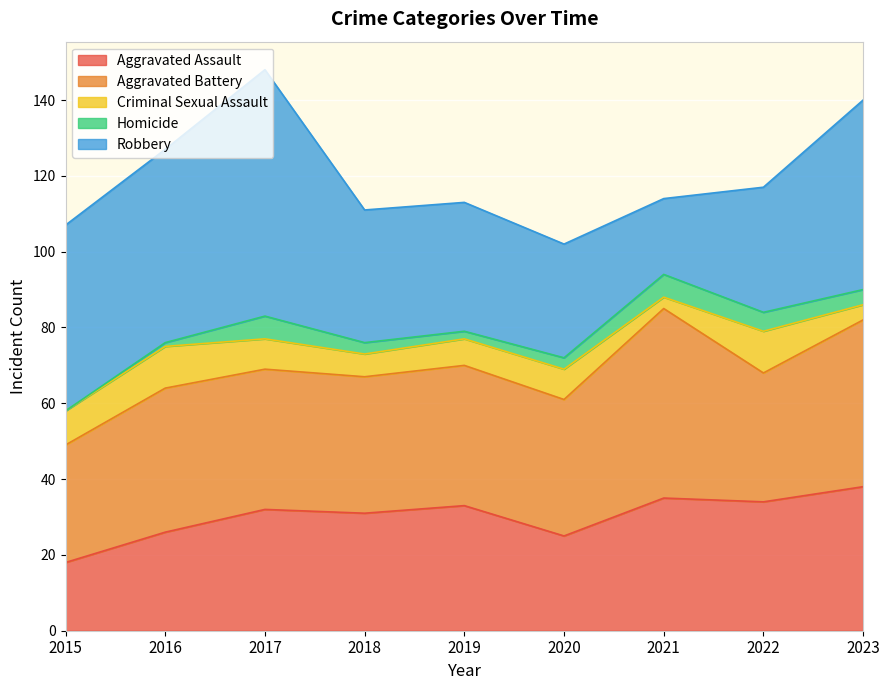

List the series in order of their peak value, lowest first.

Homicide, Criminal Sexual Assault, Aggravated Assault, Aggravated Battery, Robbery